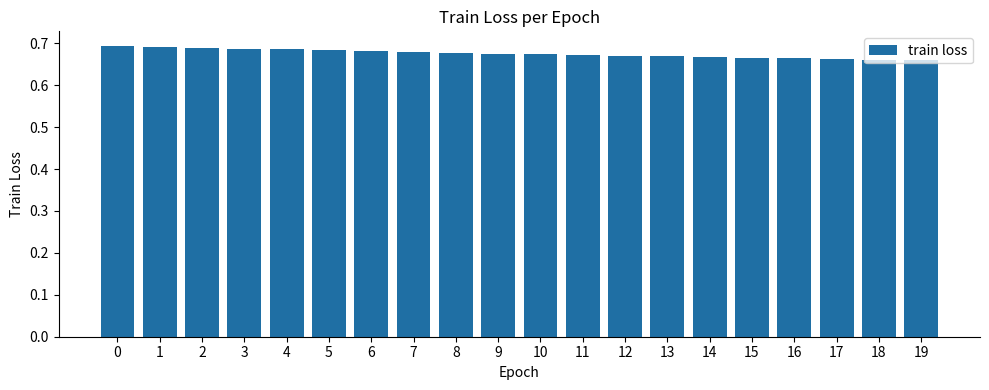

The value at 2 is 0.9. True or false?

False